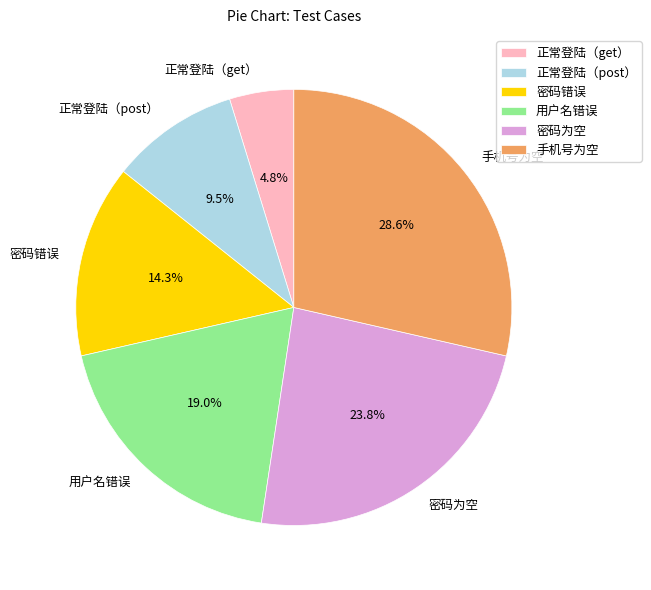

Is it true that 正常登陆（get） is 5% of the pie?

True